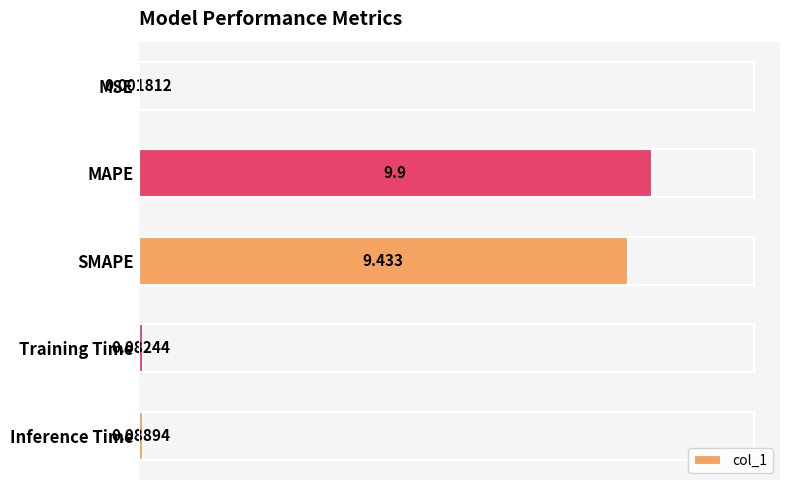

At which category does the chart reach its peak across all series?

MAPE